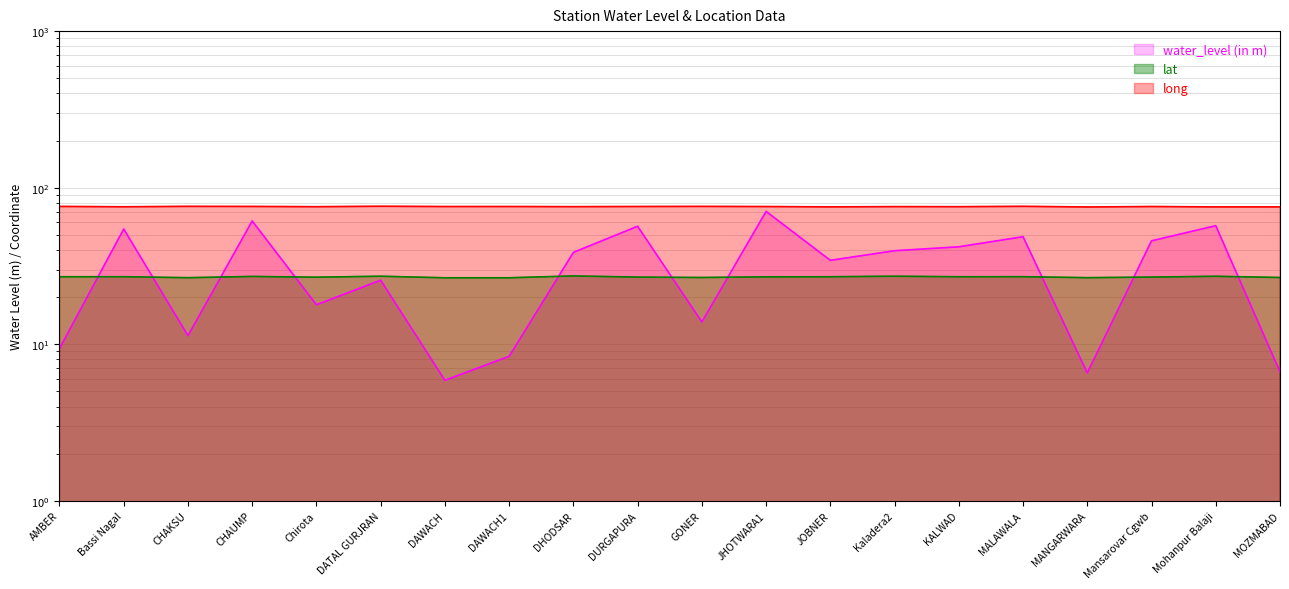

What is the greatest value displayed?

76.1